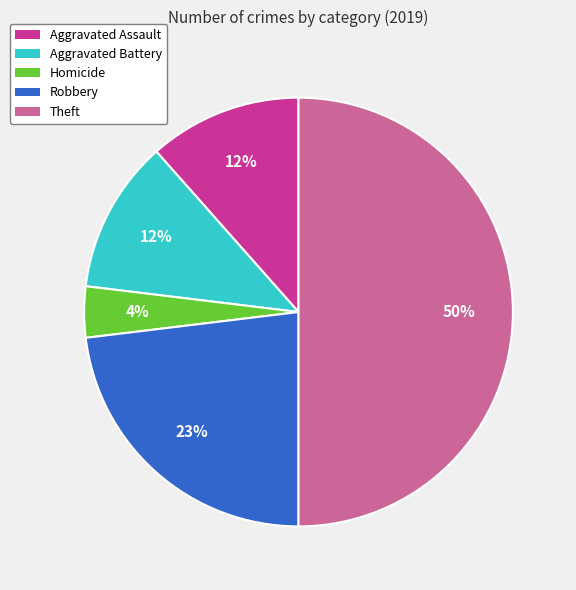

The Aggravated Battery slice represents 12% of the pie. True or false?

True